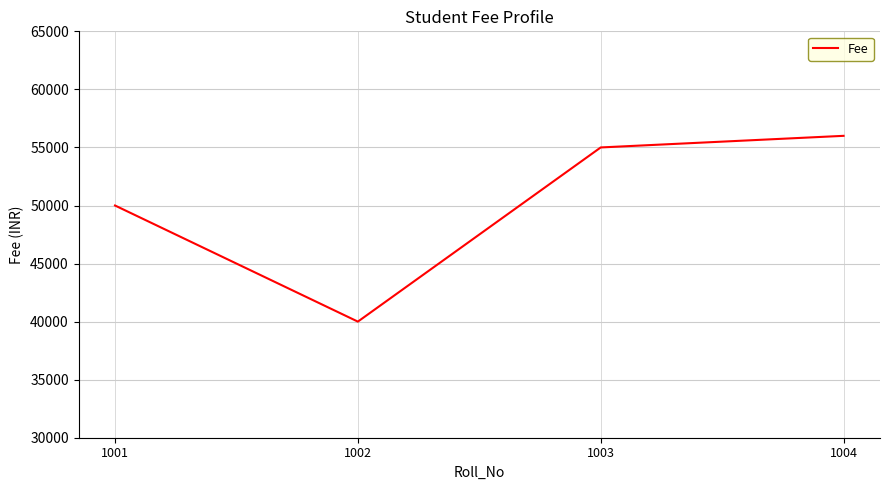

True or false: there are more than 2 points higher than both neighbors.

False